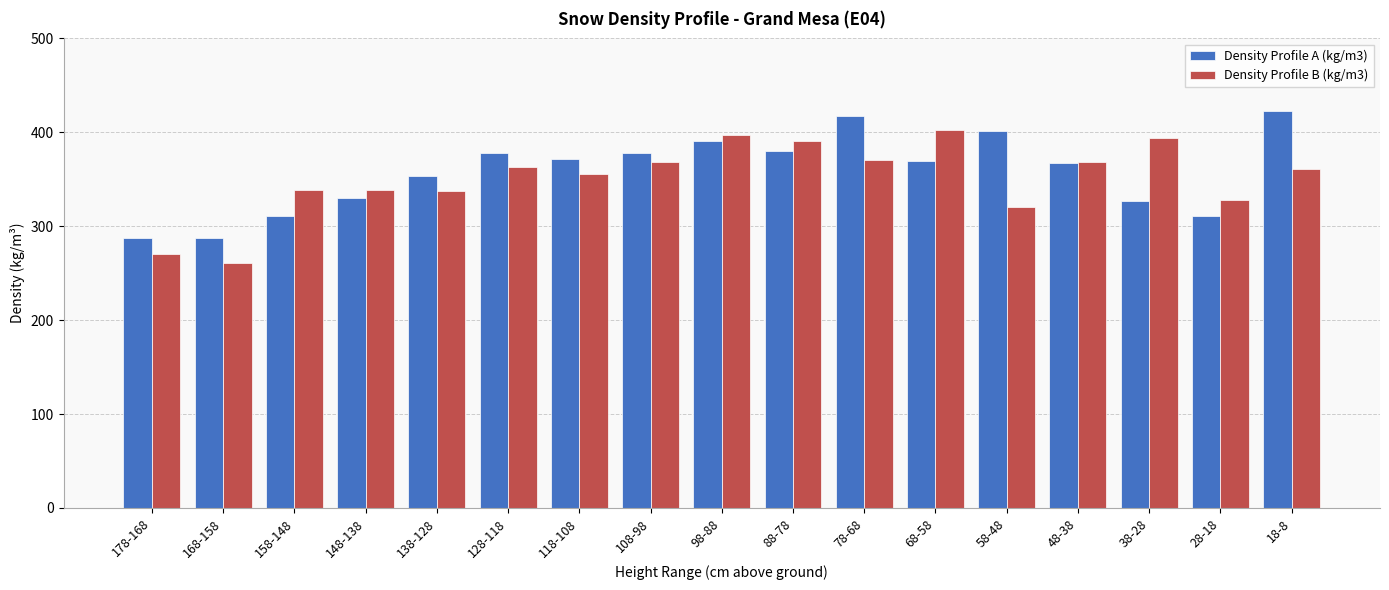

What is the label of the 3rd bar from the left?

158-148